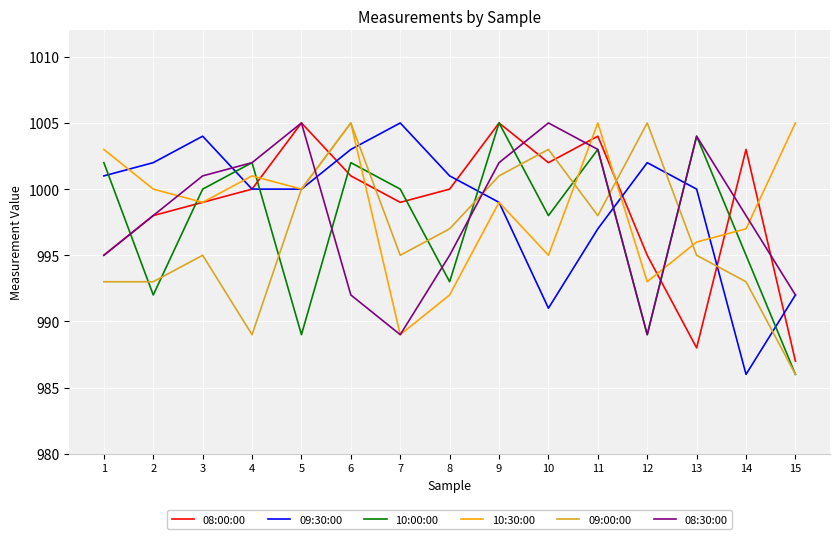

What is the highest value of the 10:30:00 series?

1005